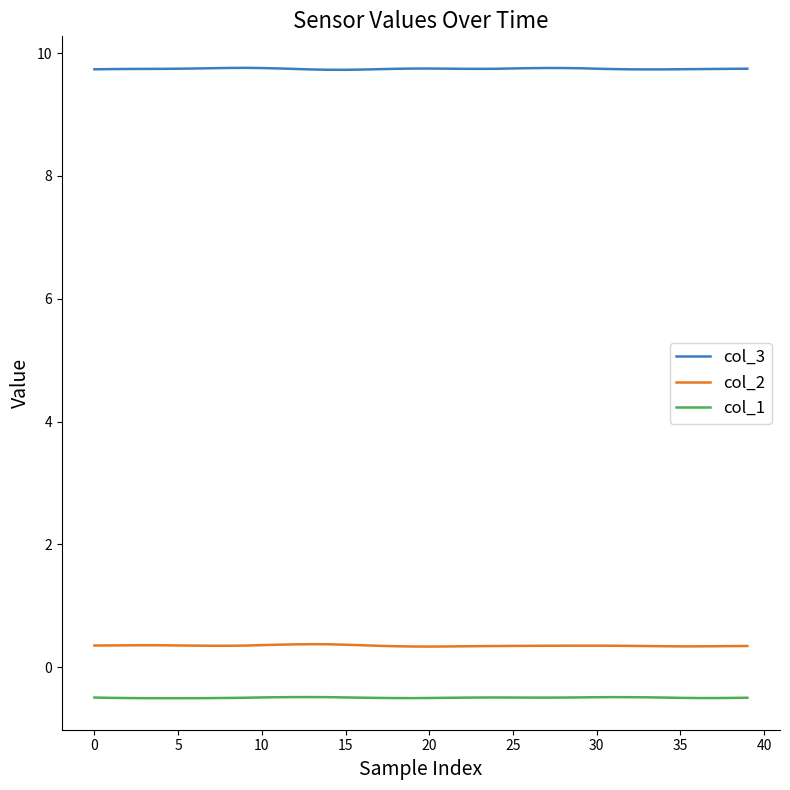

What is the greatest value displayed?

9.8